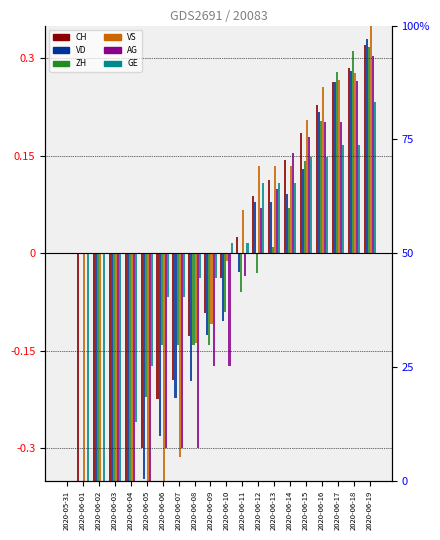

What are all the series names shown in the legend?

CH, VD, ZH, VS, AG, GE